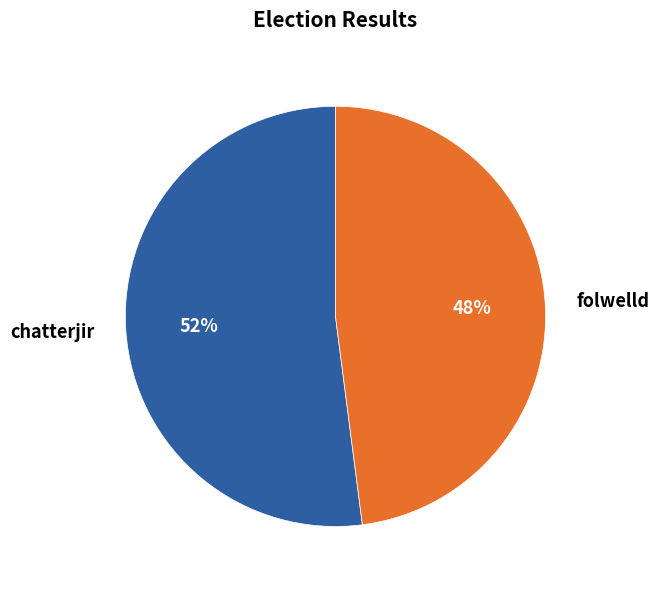

Is it true that chatterjir is 38% of the pie?

False